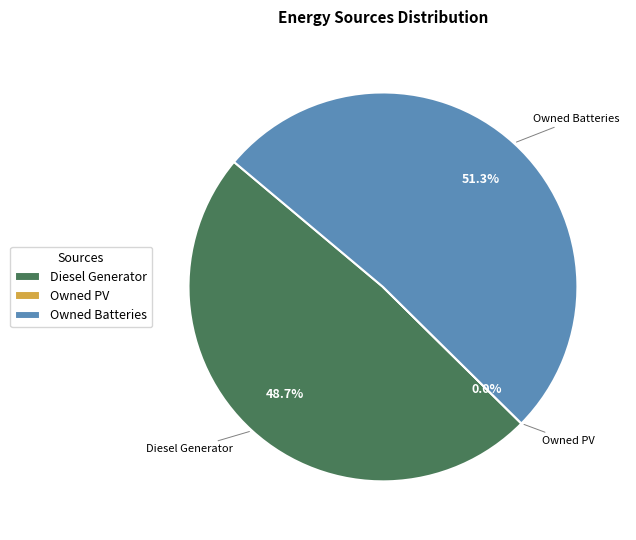

To the nearest percent, what is the difference between the largest and smallest slice percentages?

51%